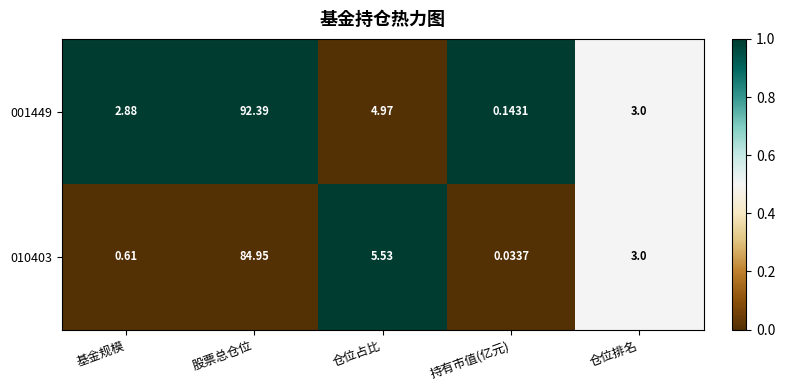

Which series has the widest spread of values?

001449